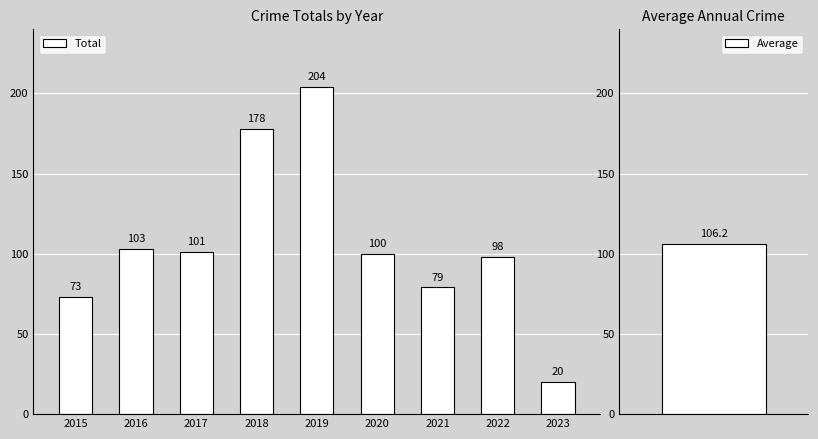

Which has a higher value, 2023 or 2015?

2015